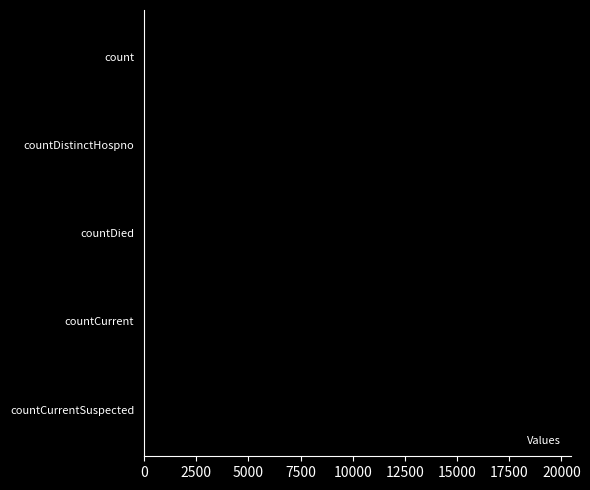

The value at countDied is 7741. True or false?

False